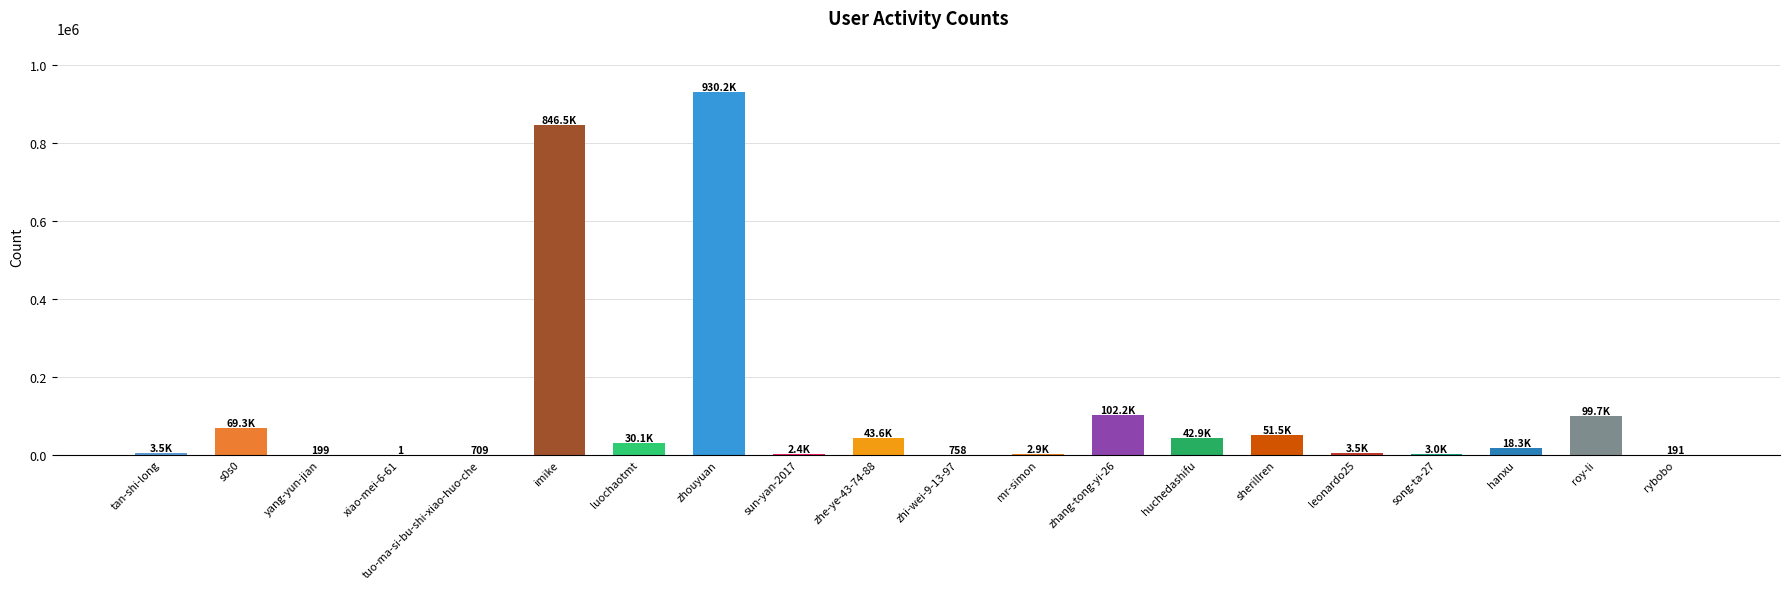

Is it true that the value at zhi-wei-9-13-97 is 758?

True